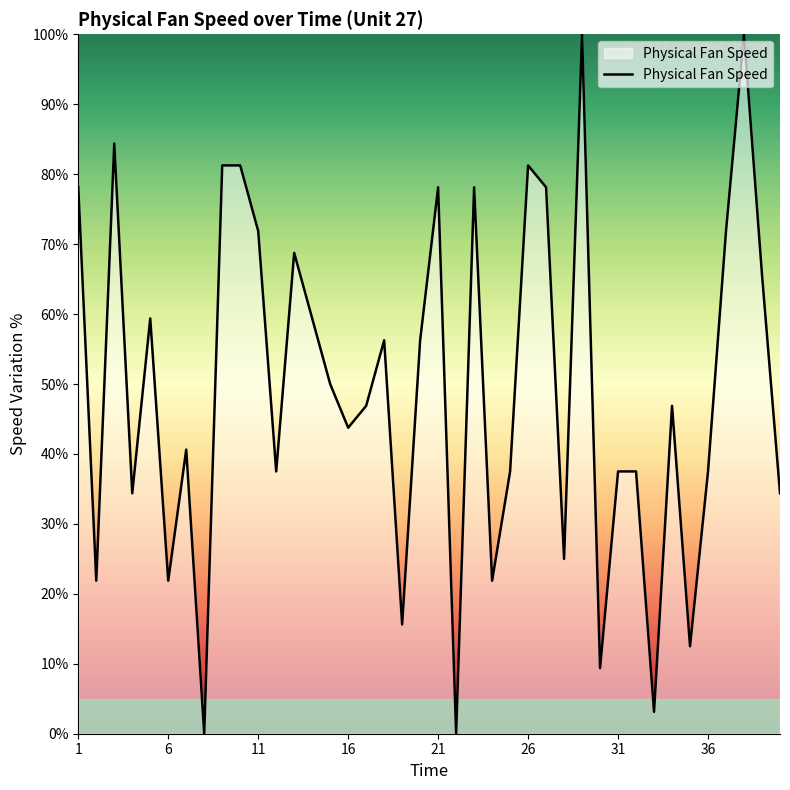

What is the greatest value displayed?

100.0